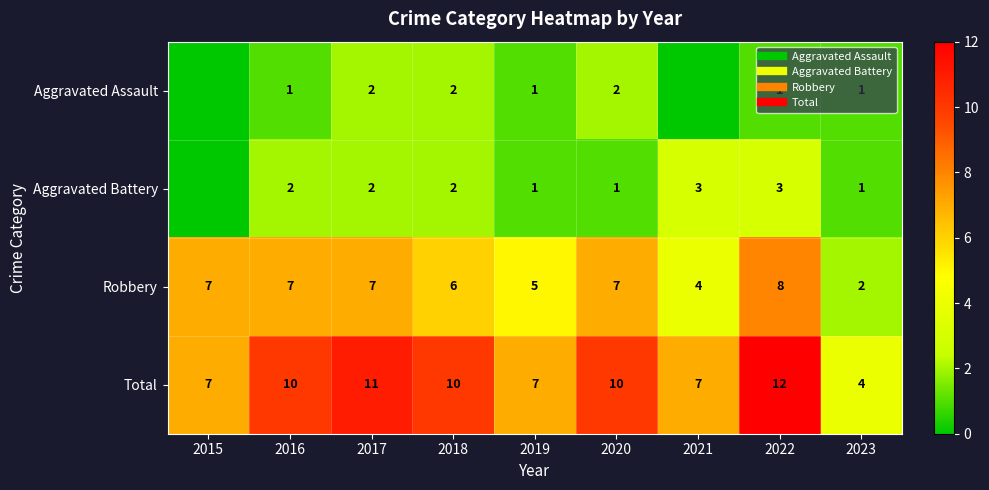

How many categories are shown in the chart?

9